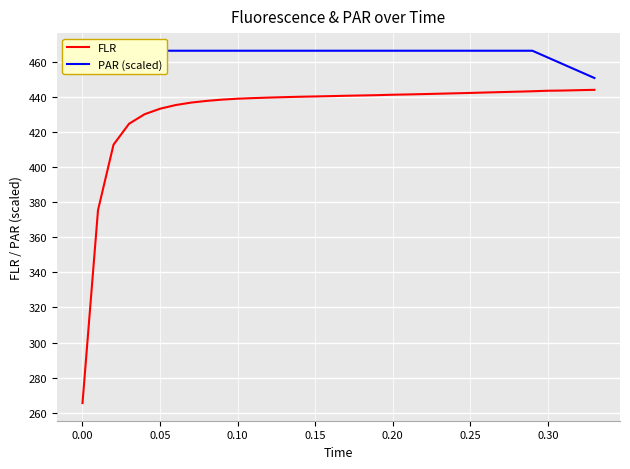

True or false: FLR has a value of 440.3 at 0.15.

True